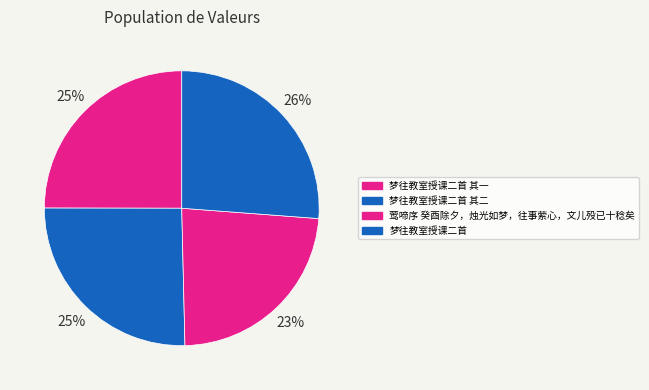

Is there any slice that represents more than half of the pie?

No